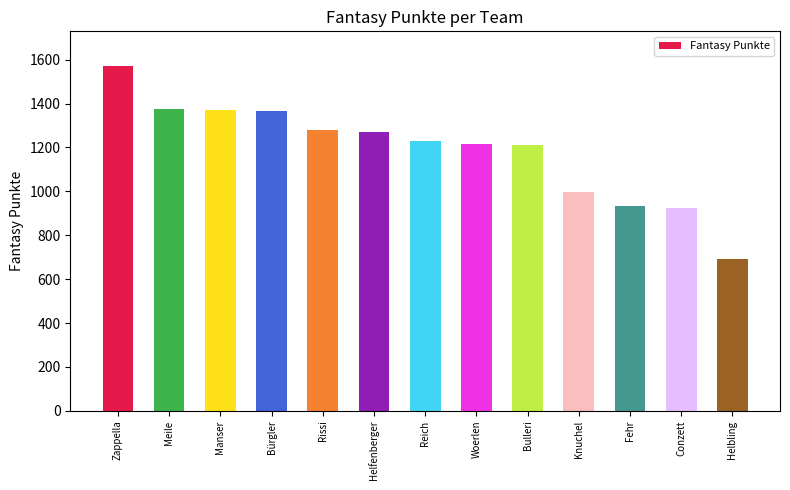

What is the approximate value at Bulleri?

1213